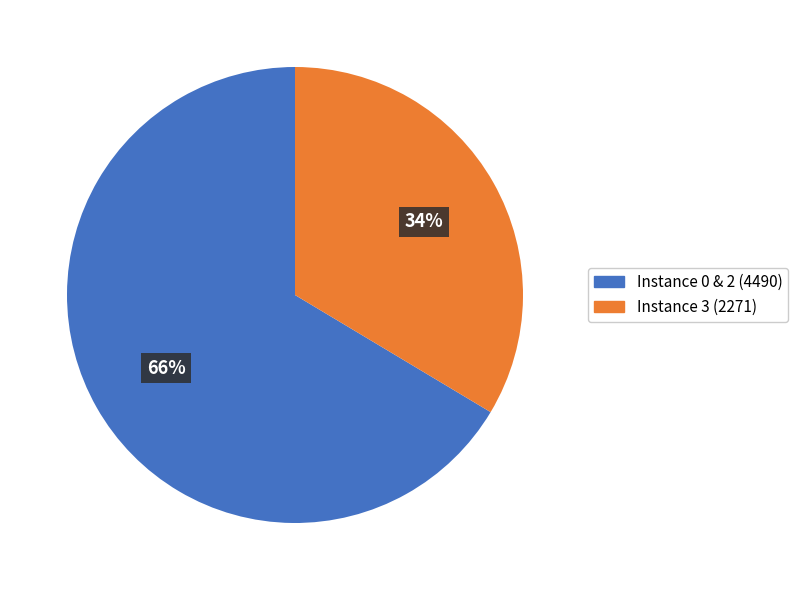

To the nearest percent, what is the average slice percentage?

50%